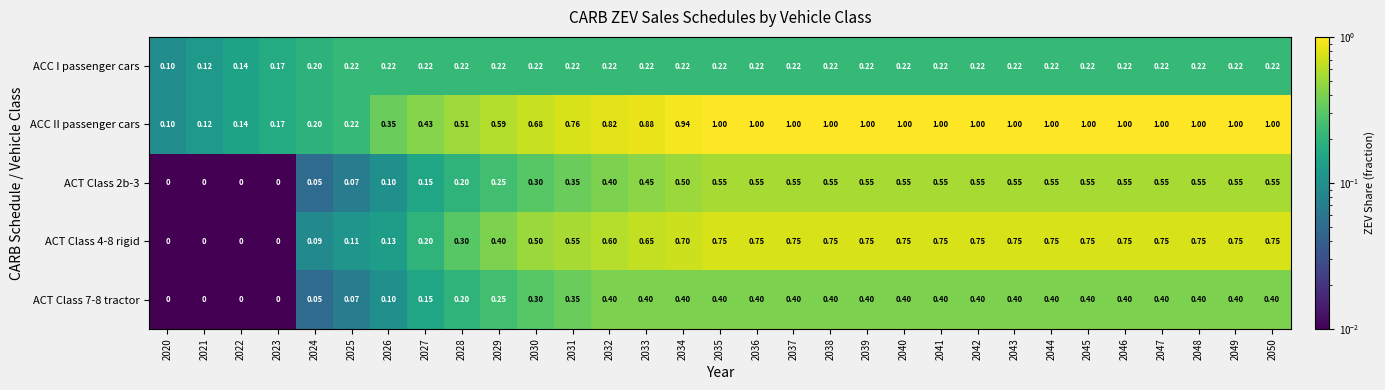

Between 2027 and 2037, which series saw the biggest shift?

ACC II passenger cars